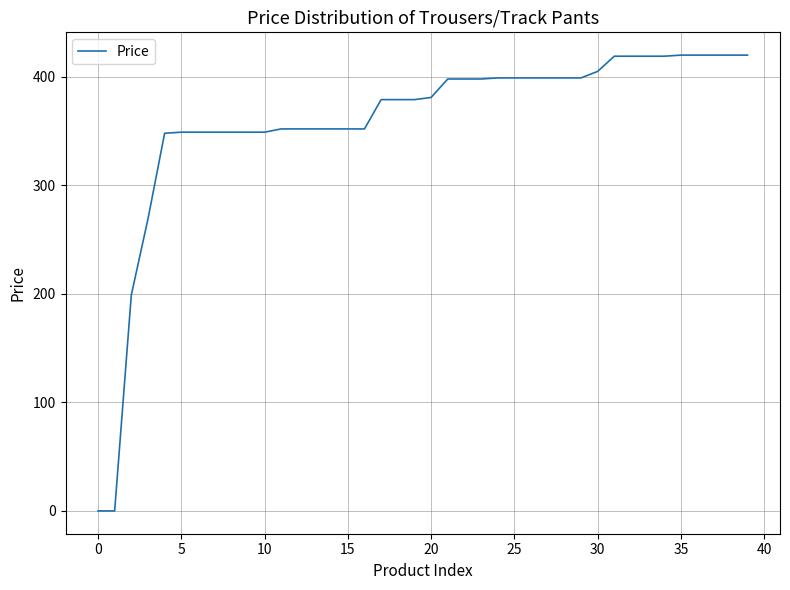

What is the difference between the maximum and minimum values?

420